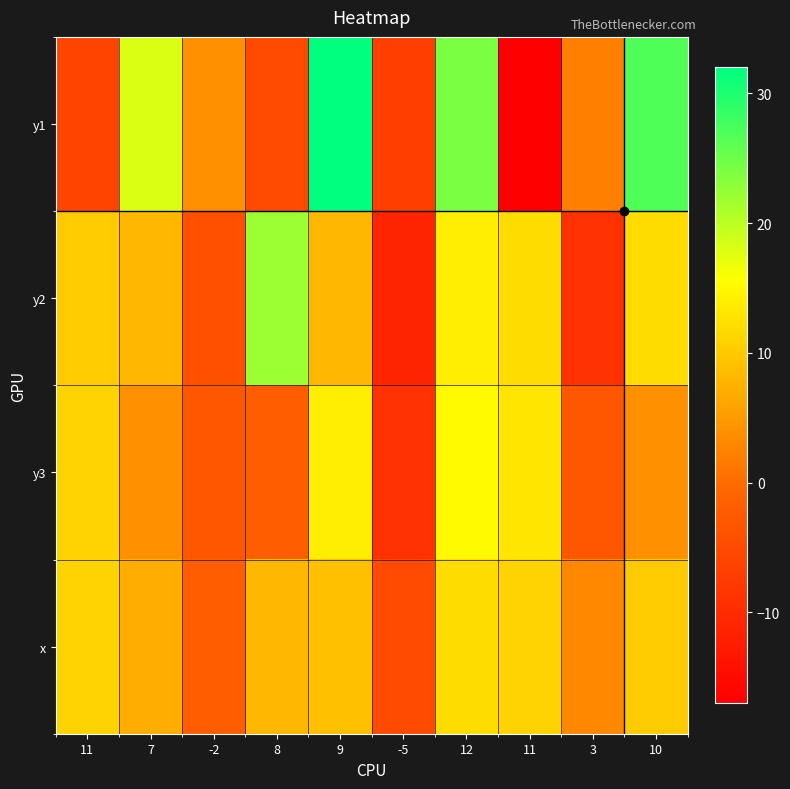

Reading left to right, list all the values displayed in this chart.

y1: -6	18	4	-5	32	-7	24	-17	2	27
y2: 10	8	-4	22	8	-11	14	12	-9	12
y3: 11	4	-3	-2	14	-9	15	13	-3	4
x: 11	7	-2	8	9	-5	12	11	3	10